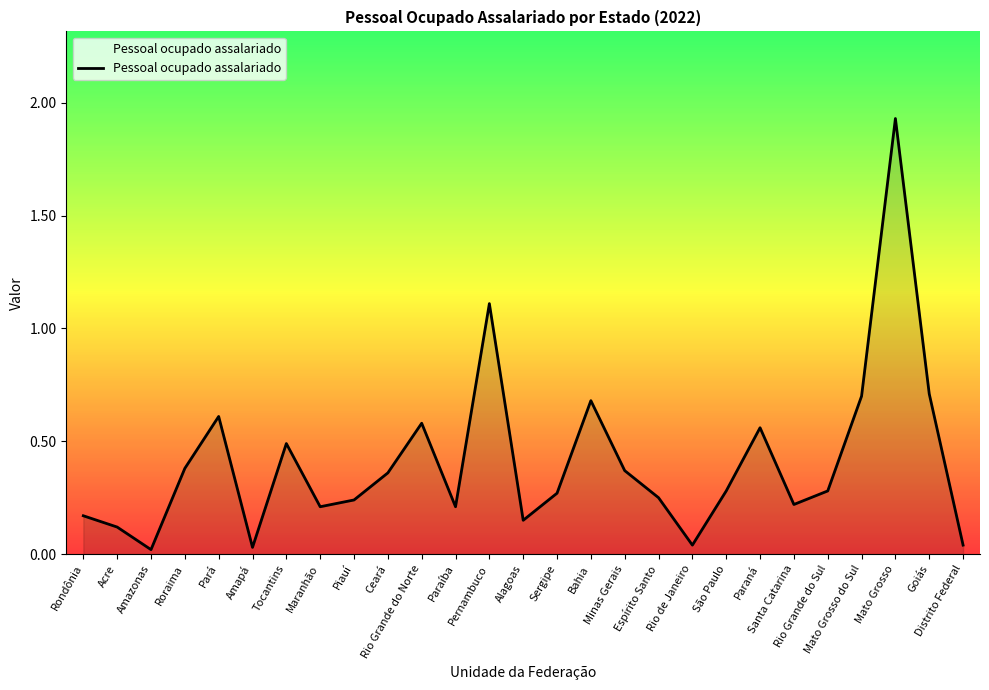

Reading right to left, list all the values displayed in this chart.

Distrito Federal=0.0	Goiás=0.7	Mato Grosso=1.9	Mato Grosso do Sul=0.7	Rio Grande do Sul=0.3	Santa Catarina=0.2	Paraná=0.6	São Paulo=0.3	Rio de Janeiro=0.0	Espírito Santo=0.2	Minas Gerais=0.4	Bahia=0.7	Sergipe=0.3	Alagoas=0.1	Pernambuco=1.1	Paraíba=0.2	Rio Grande do Norte=0.6	Ceará=0.4	Piauí=0.2	Maranhão=0.2	Tocantins=0.5	Amapá=0.0	Pará=0.6	Roraima=0.4	Amazonas=0.0	Acre=0.1	Rondônia=0.2